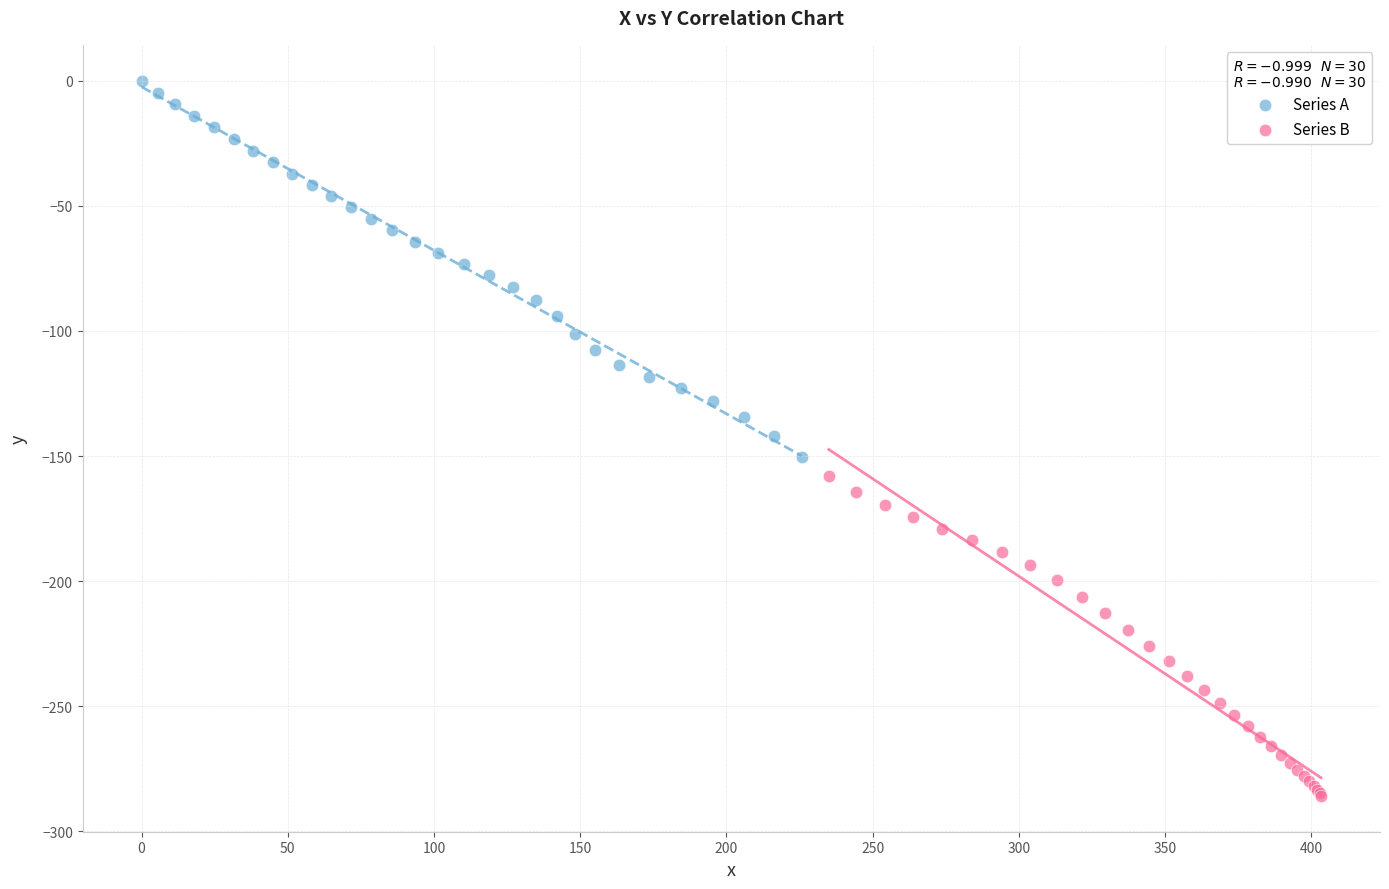

Which series has the largest Y range (max minus min)?

Series A